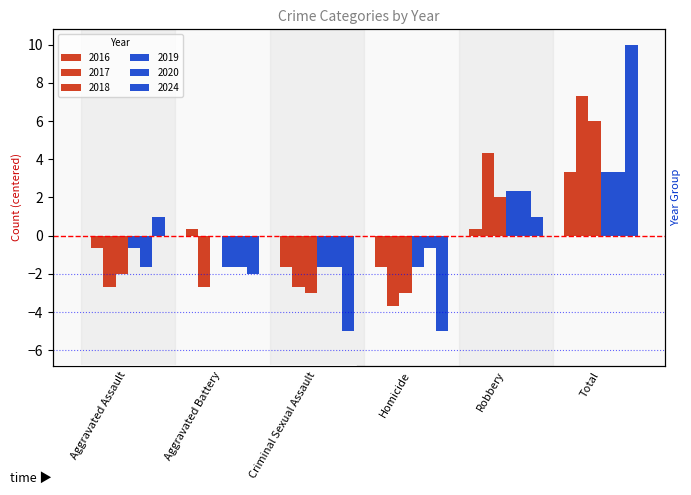

What is the difference between the maximum and second lowest values in the 2017 series?

10.0